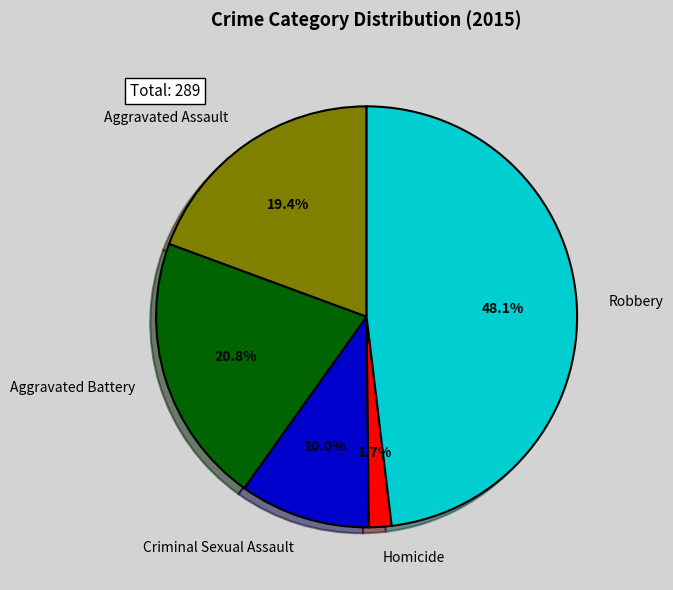

Rank the categories by value from highest to lowest.

Robbery, Aggravated Battery, Aggravated Assault, Criminal Sexual Assault, Homicide